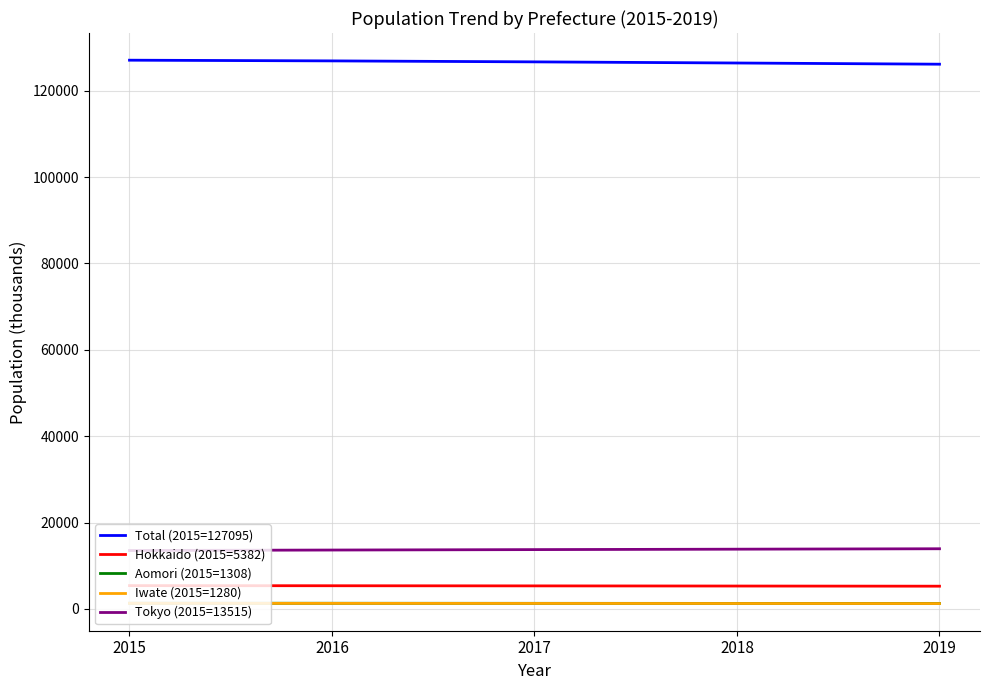

What are all the series names shown in the legend?

Total (2015=127095), Hokkaido (2015=5382), Aomori (2015=1308), Iwate (2015=1280), Tokyo (2015=13515)